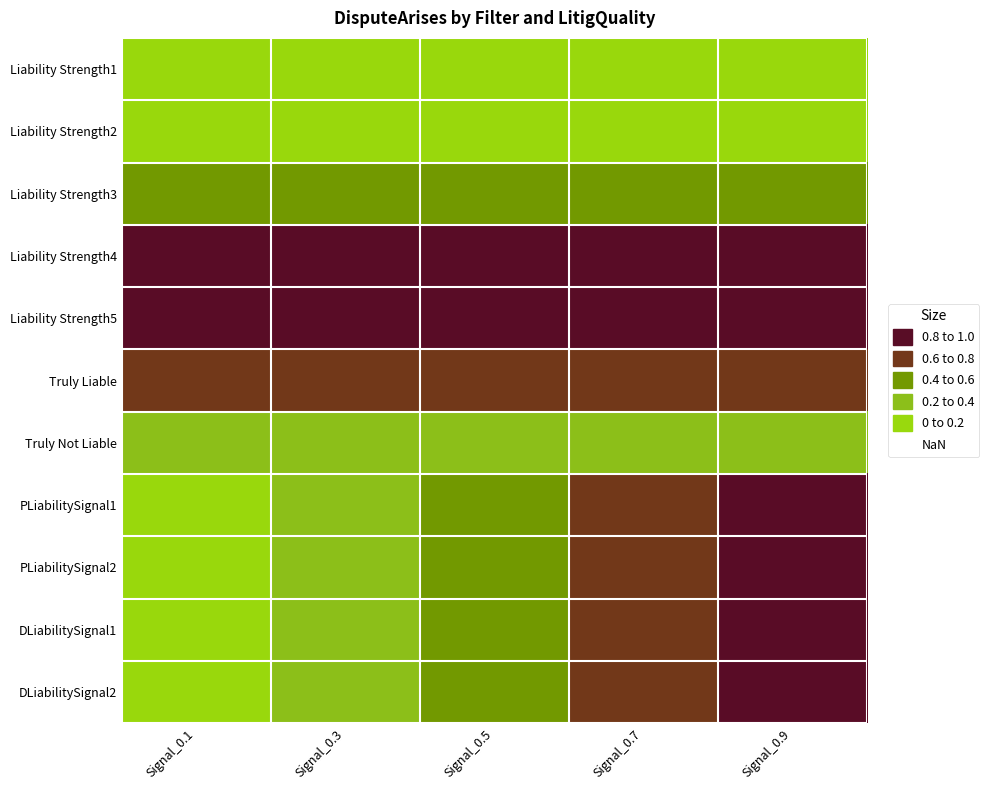

True or false: DLiabilitySignal1 has a value of 0.8 at 4.

True